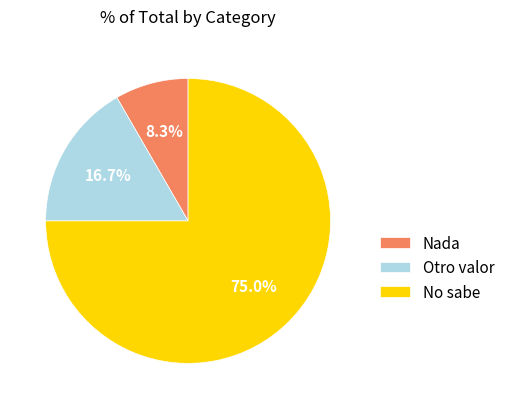

How many slices are in this pie chart?

3